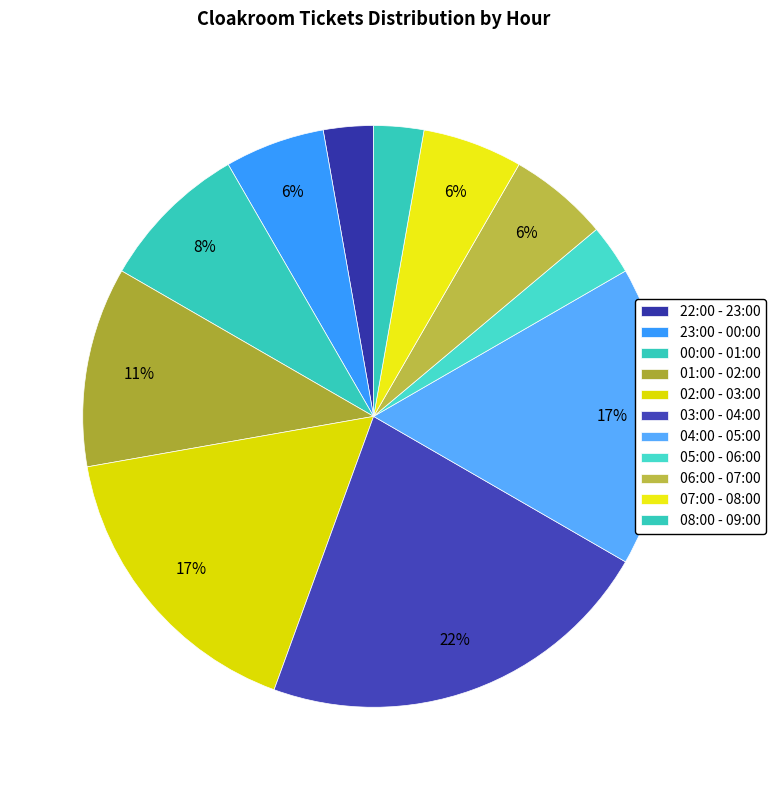

What is the change in value from 23:00 - 00:00 to 02:00 - 03:00?

+200